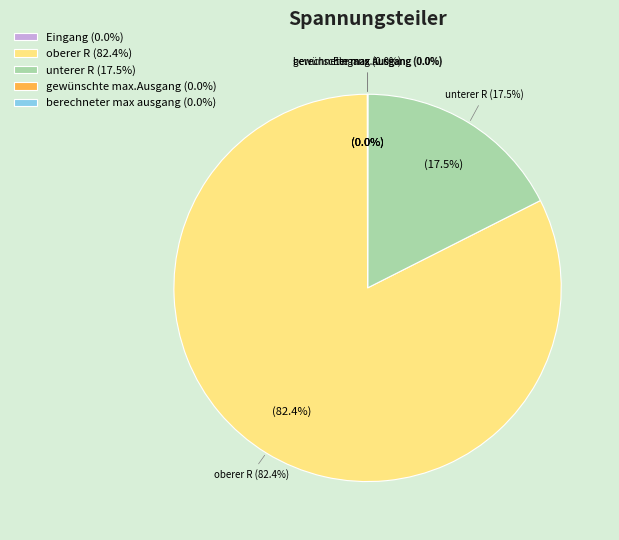

What is the change in value from gewünschte max.Ausgang to berechneter max ausgang?

-0.1